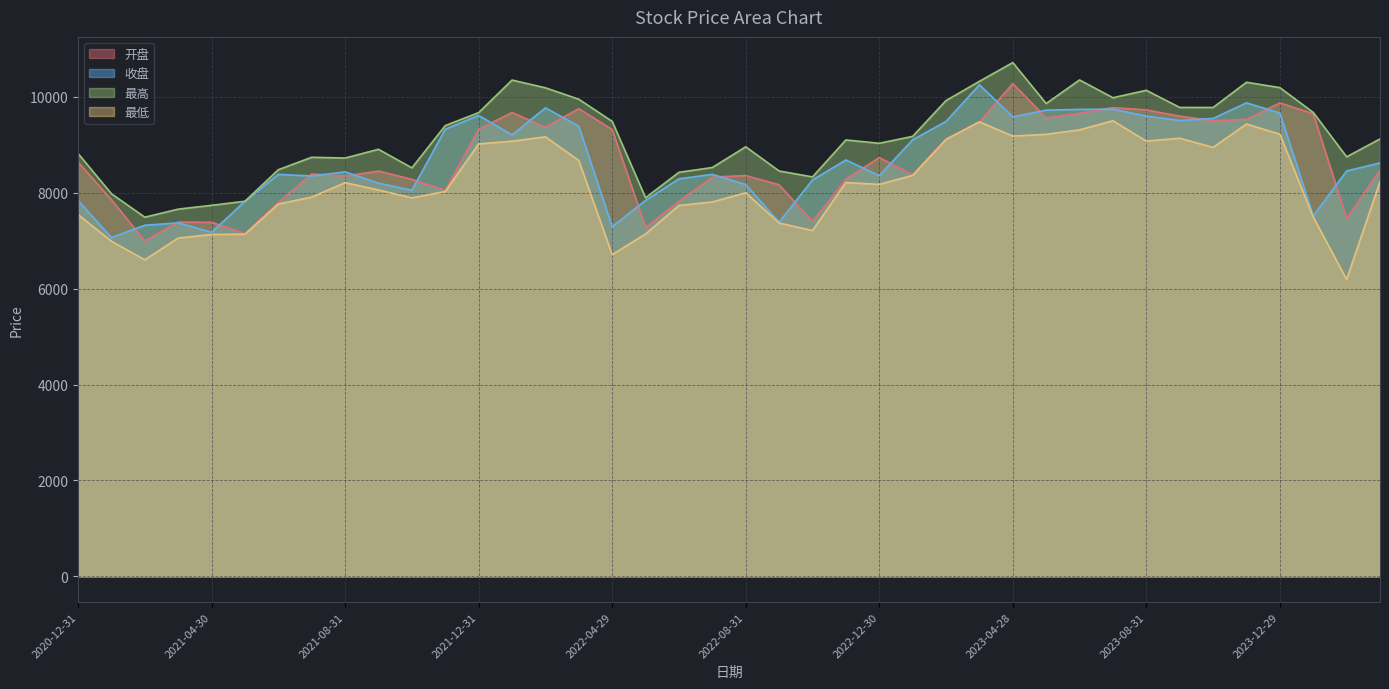

True or false: 最低 has a value of 13419.8 at 2024-03-29.

False